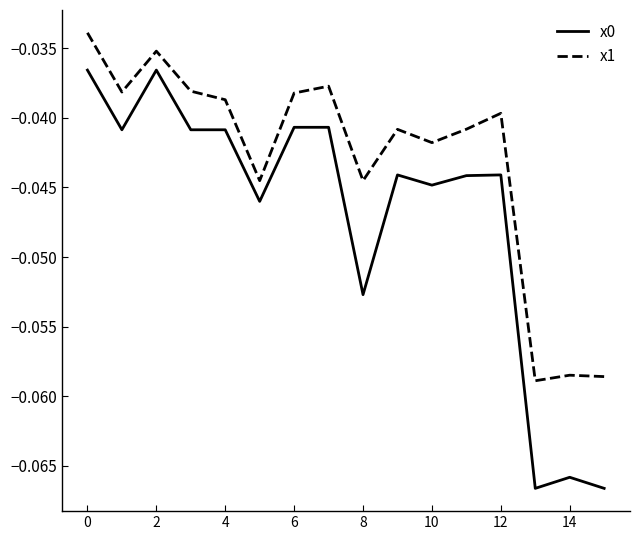

Which series has the largest total across all categories?

x1